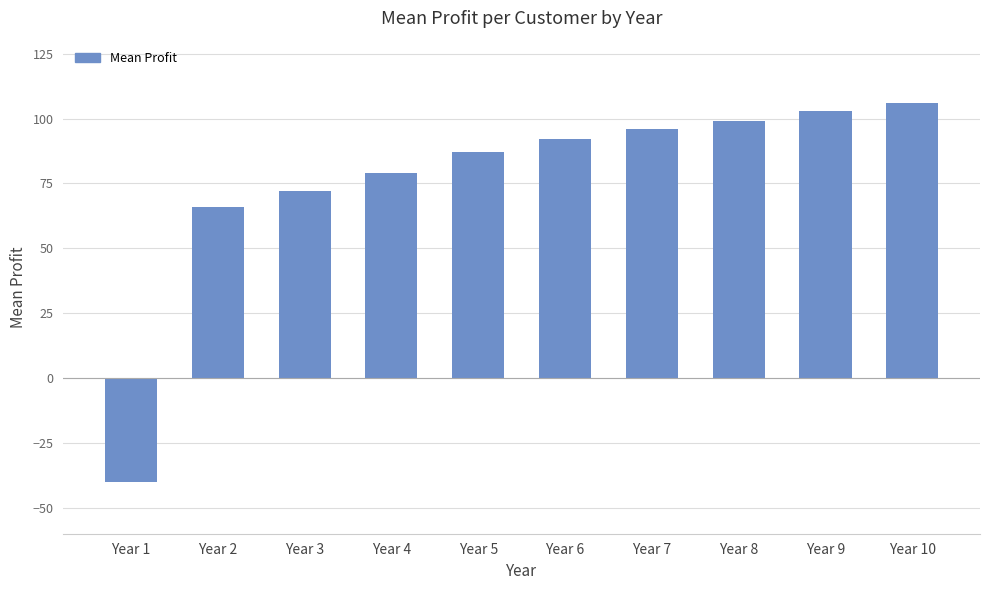

Reading right to left, extract all data points from this chart.

106	103	99	96	92	87	79	72	66	-40